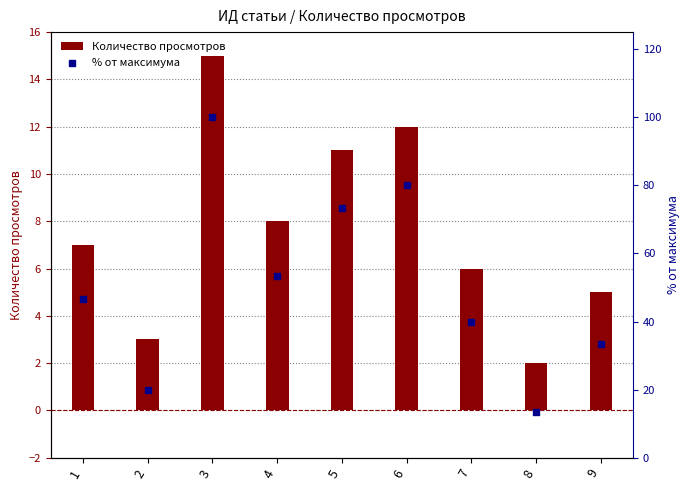

What is the total value across all series at 6?

92.0